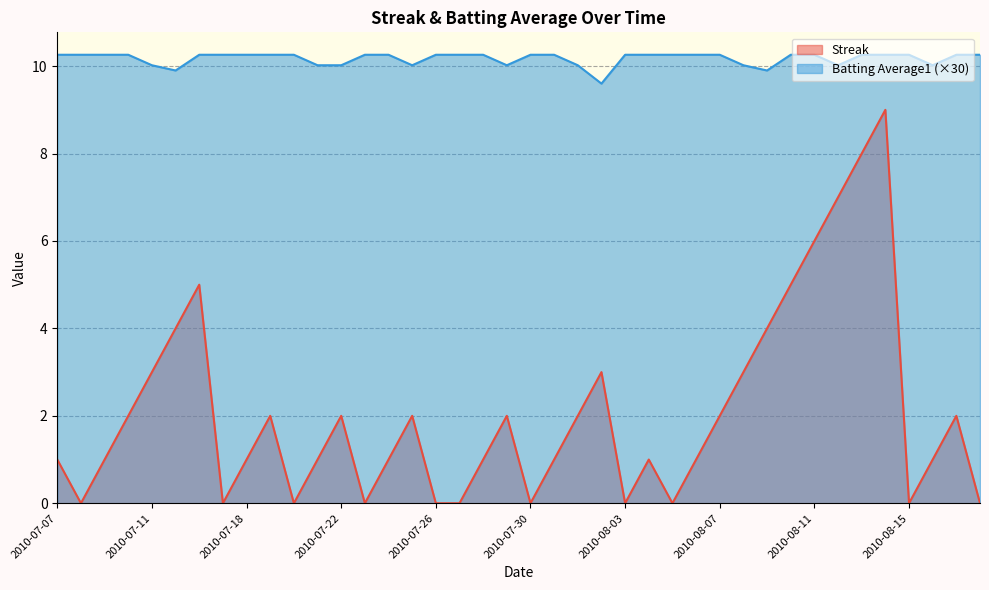

What position from the right is 2010-07-29?

21